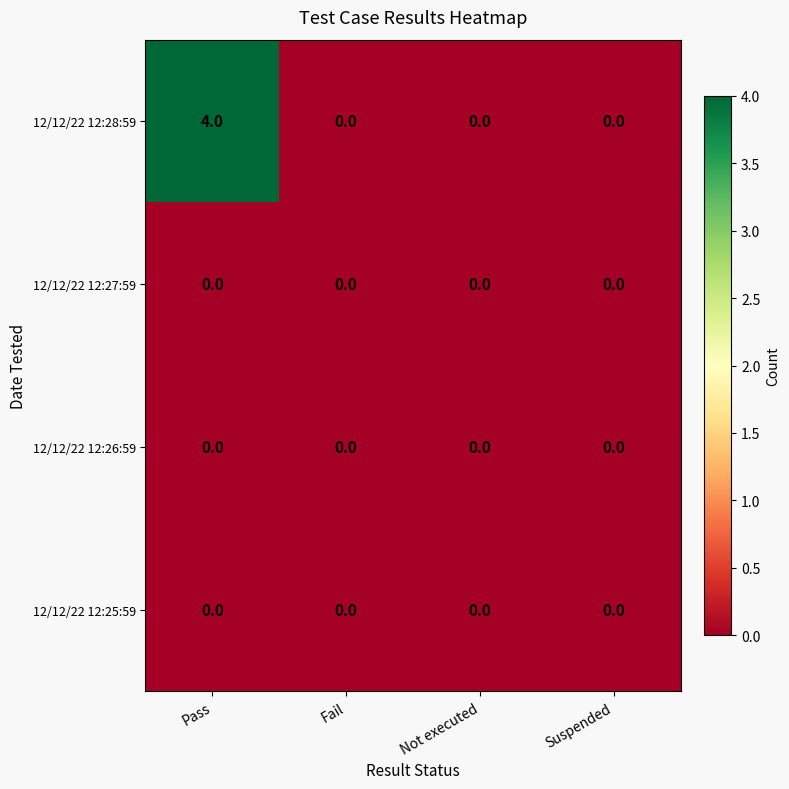

Reading right to left, what are all the values shown in this chart?

12/12/22 12:28:59: 0	0	0	4
12/12/22 12:27:59: 0	0	0	0
12/12/22 12:26:59: 0	0	0	0
12/12/22 12:25:59: 0	0	0	0